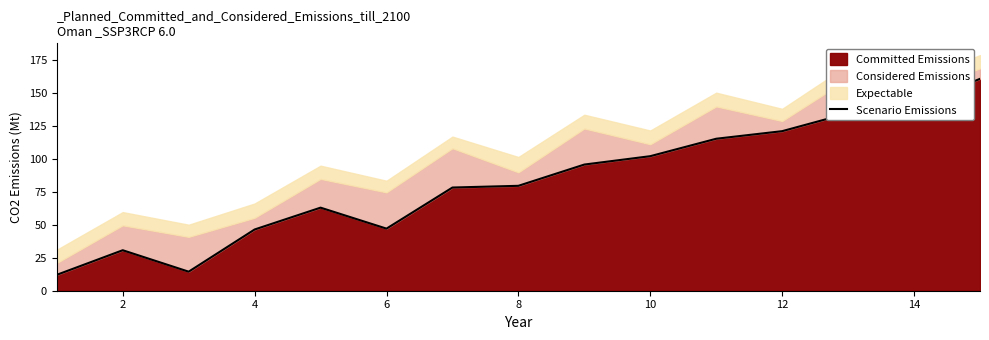

Where is the first local maximum?

2